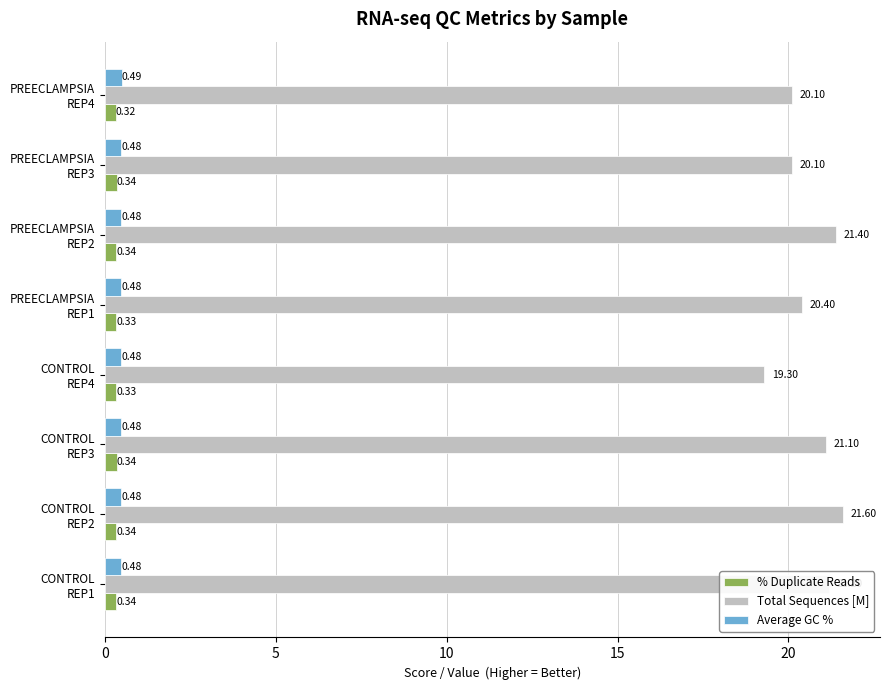

How many data points in Total Sequences [M] are above 21?

4